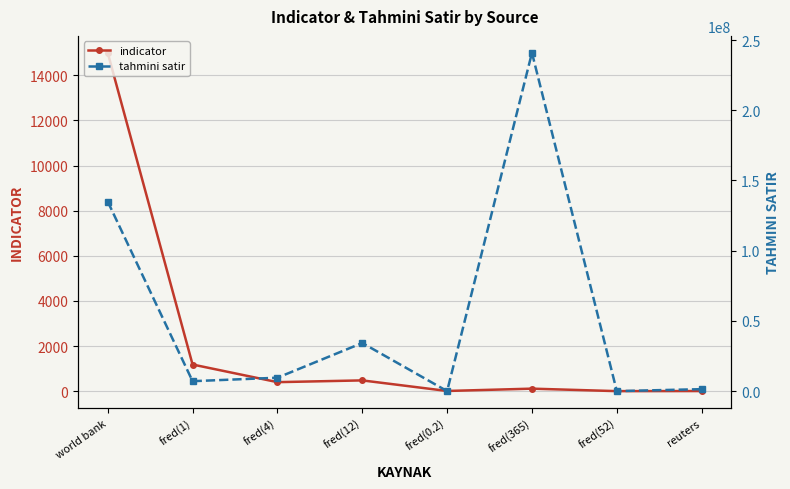

Is the value of tahmini satir at fred(4) greater than the value of indicator at world bank?

Yes